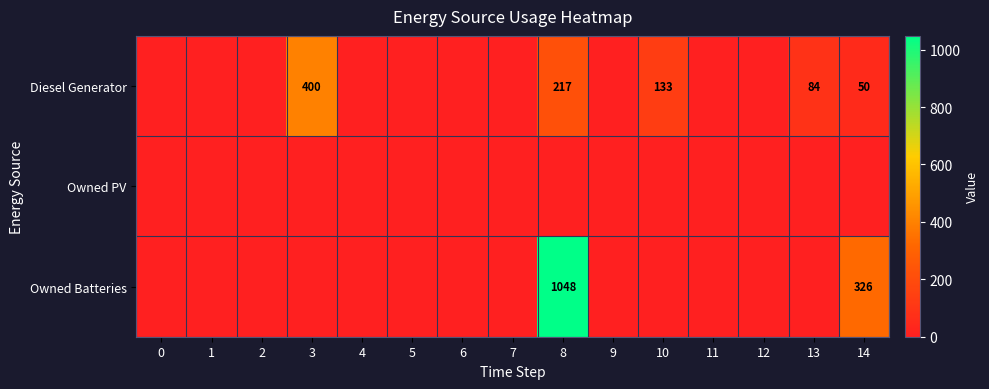

How many categories are shown in the chart?

15